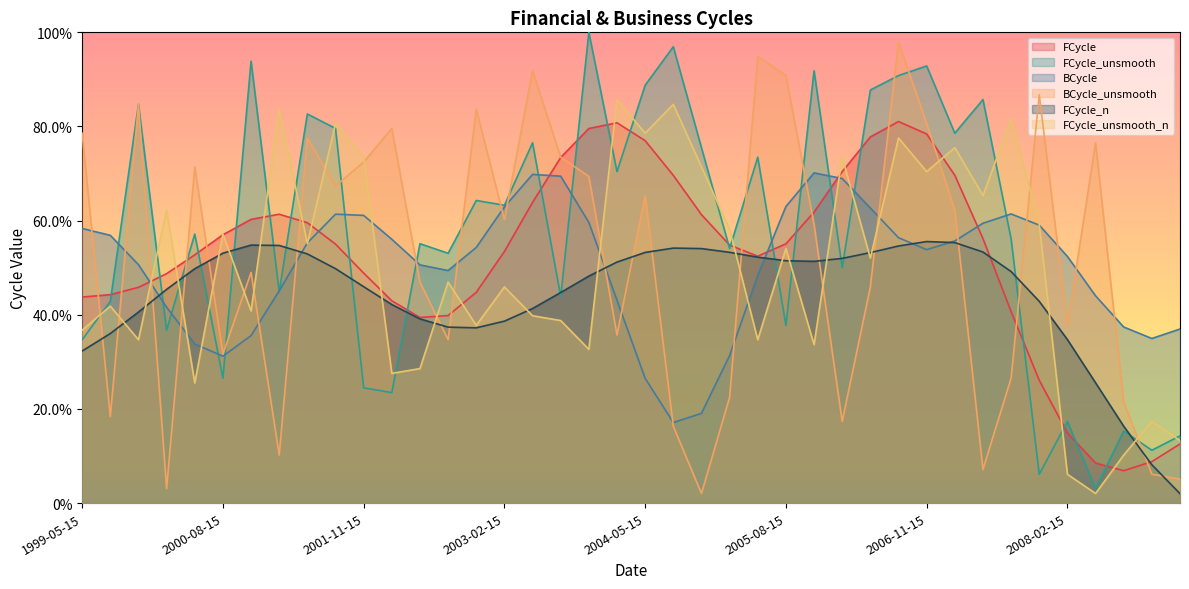

Where do FCycle_unsmooth_n and FCycle_unsmooth first cross each other?

1999-05-15 and 1999-08-15